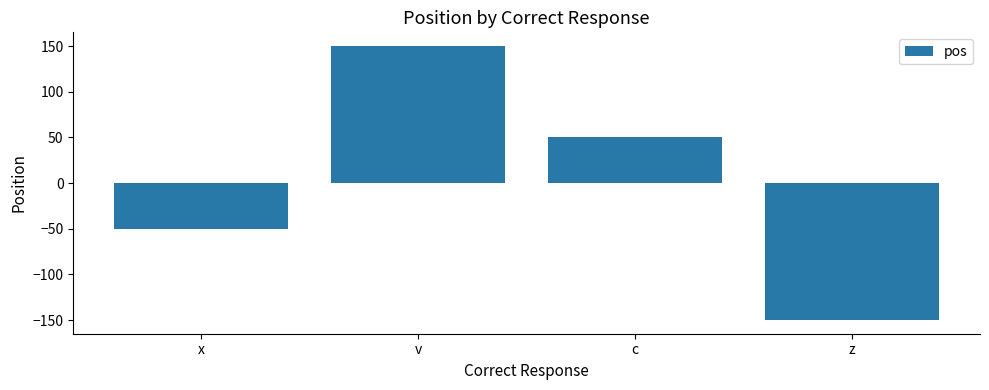

Are the bars horizontal?

No